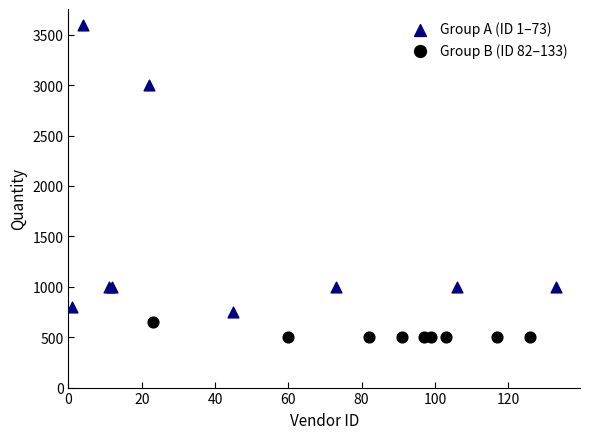

What are all the series names shown in the legend?

Group A (ID 1–73), Group B (ID 82–133)